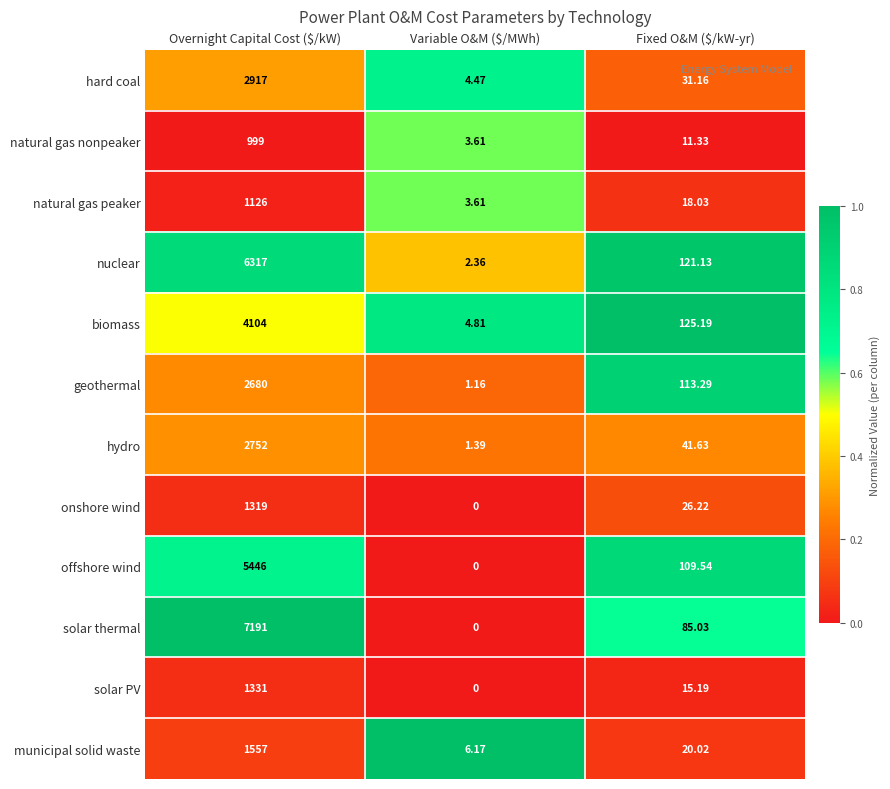

At which category is the sum across all series the highest?

Overnight Capital Cost ($/kW)